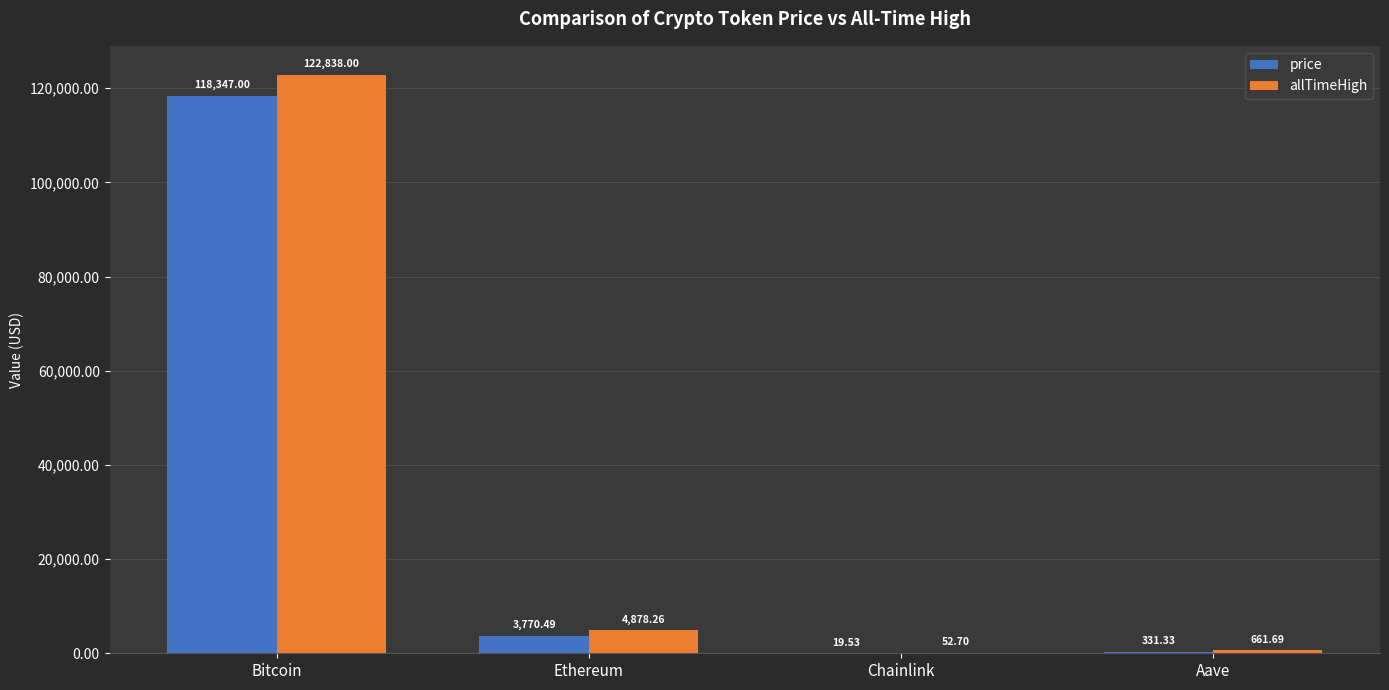

At which category does the chart reach its peak across all series?

Bitcoin